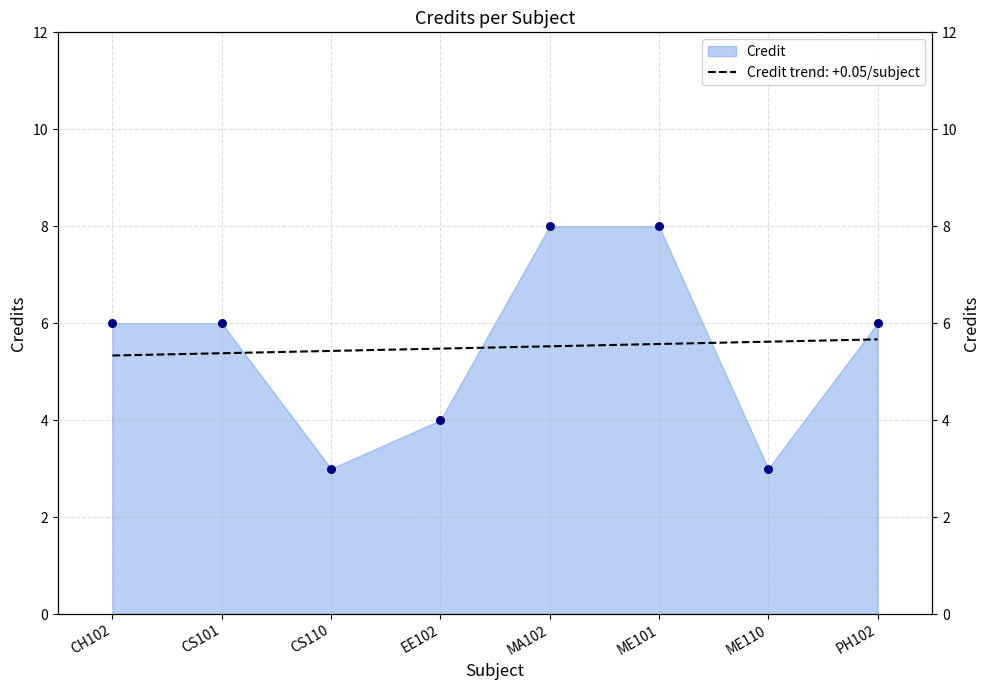

Approximately how many times larger is the value at CH102 compared to EE102?

1.5